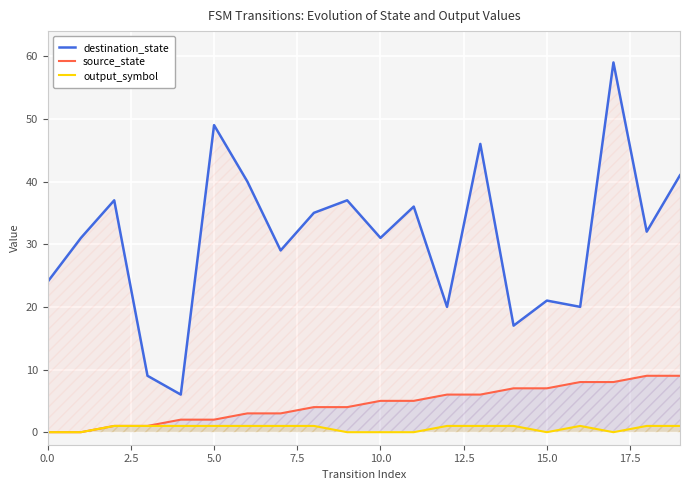

How many interior local peaks does the destination_state series have?

7